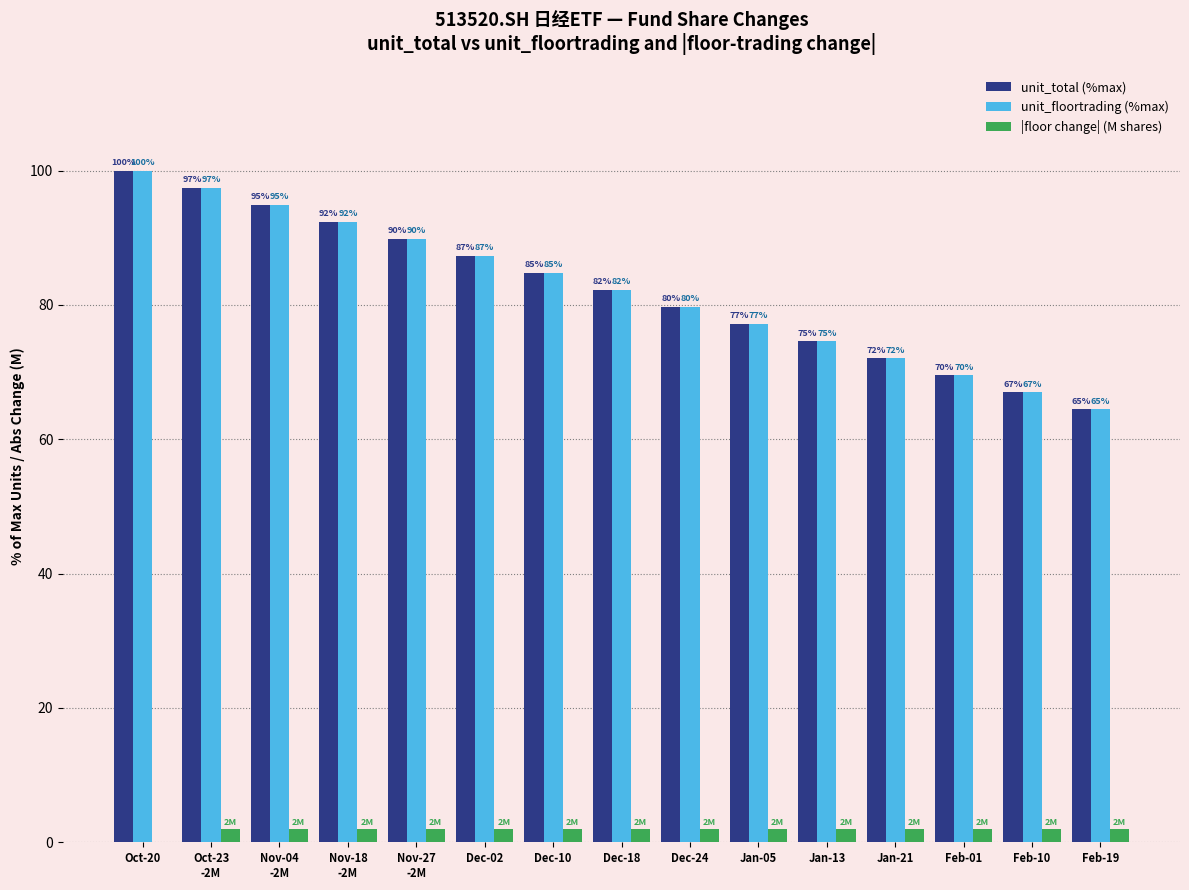

How many series are shown in this chart?

3